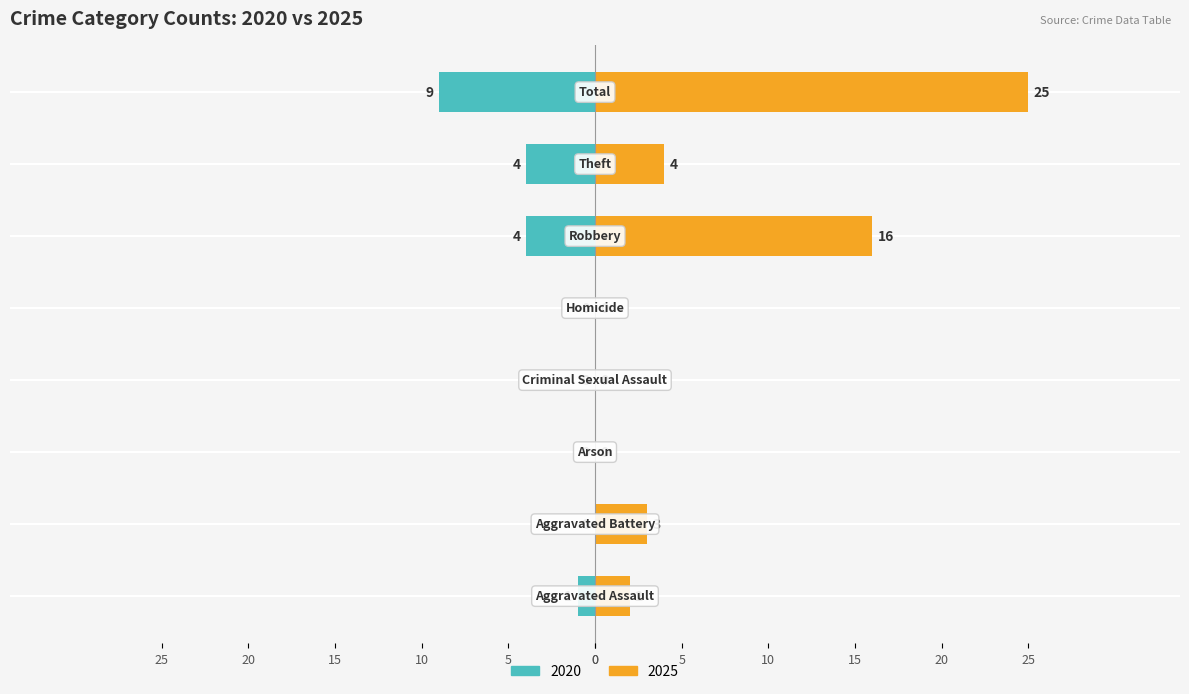

At which category is the sum across all series the highest?

Total